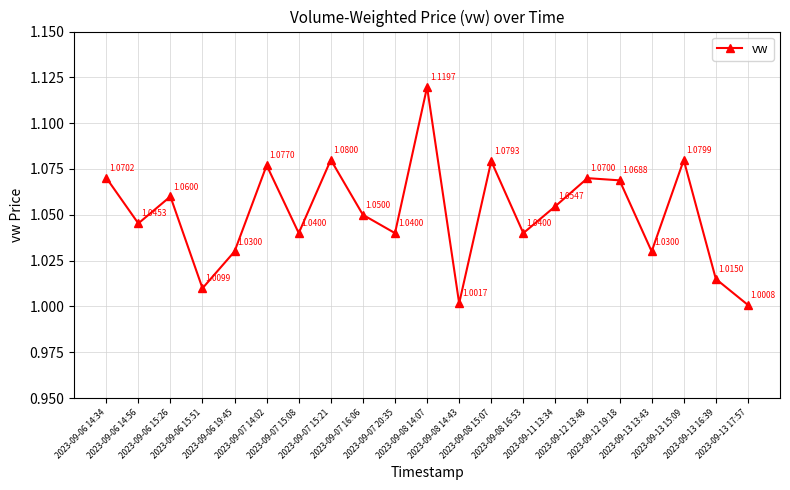

How many points are lower than both their immediate neighbors (excluding endpoints)?

7